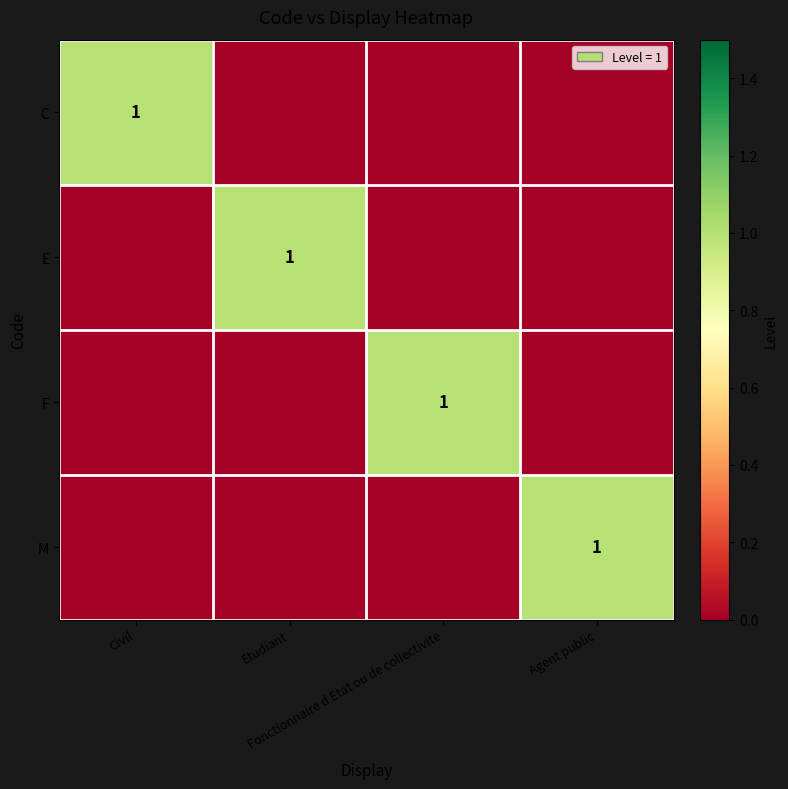

Which series has the largest range (max minus min)?

C